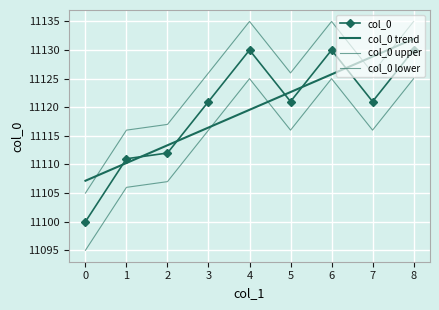

What is the smallest value displayed?

11095.0